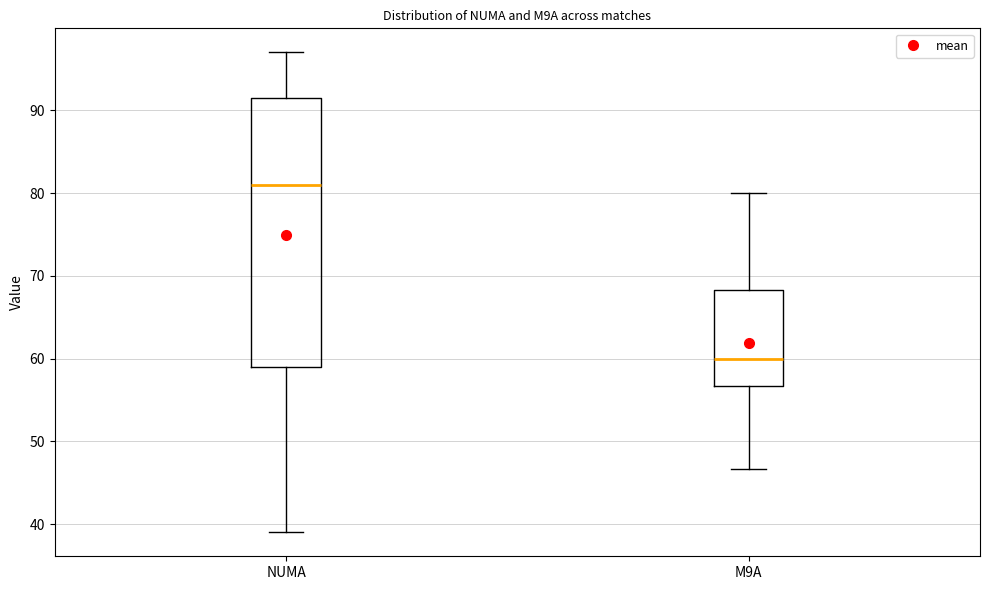

Reading left to right, transcribe this box plot: for each box, give where its median line is, the range the box spans, and where its two whiskers end, as read against the y-axis. The values are not printed on the chart, so give them approximately, as read against the axis.

NUMA: median 81, box 59 to 92, whiskers 39 to 97
M9A: median 60, box 57 to 68, whiskers 47 to 80